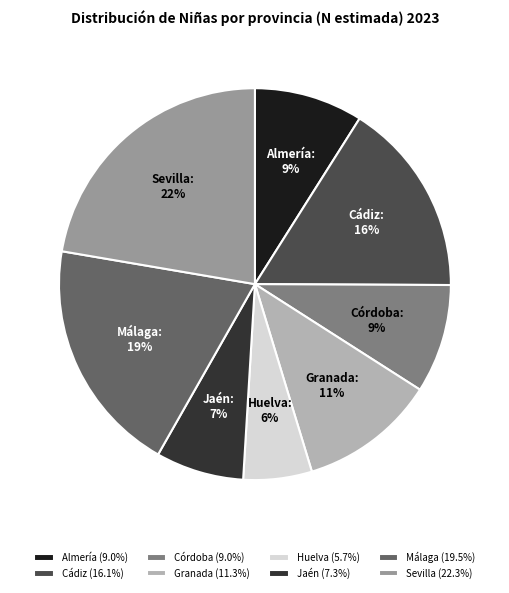

What is the smallest slice in the pie chart?

Huelva